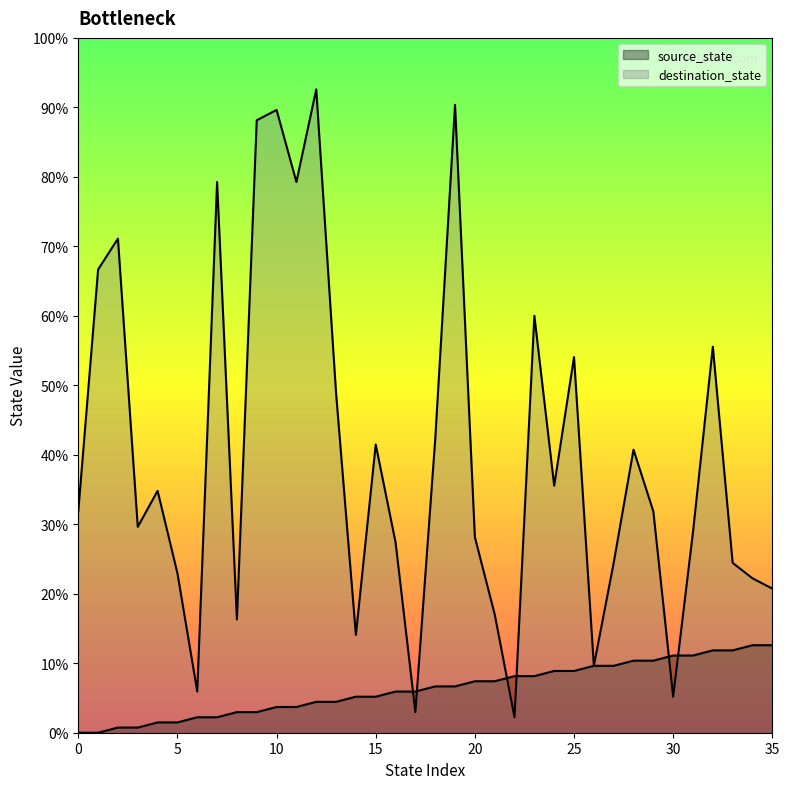

Reading left to right, list all the values displayed in this chart.

source_state: 0=0	1=0	2=1	3=1	4=2	5=2	6=3	7=3	8=4	9=4	10=5	11=5	12=6	13=6	14=7	15=7	16=8	17=8	18=9	19=9	20=10	21=10	22=11	23=11	24=12	25=12	26=13	27=13	28=14	29=14	30=15	31=15	32=16	33=16	34=17	35=17
destination_state: 0=43	1=90	2=96	3=40	4=47	5=31	6=8	7=107	8=22	9=119	10=121	11=107	12=125	13=66	14=19	15=56	16=37	17=4	18=57	19=122	20=38	21=23	22=3	23=81	24=48	25=73	26=13	27=33	28=55	29=43	30=7	31=39	32=75	33=33	34=30	35=28